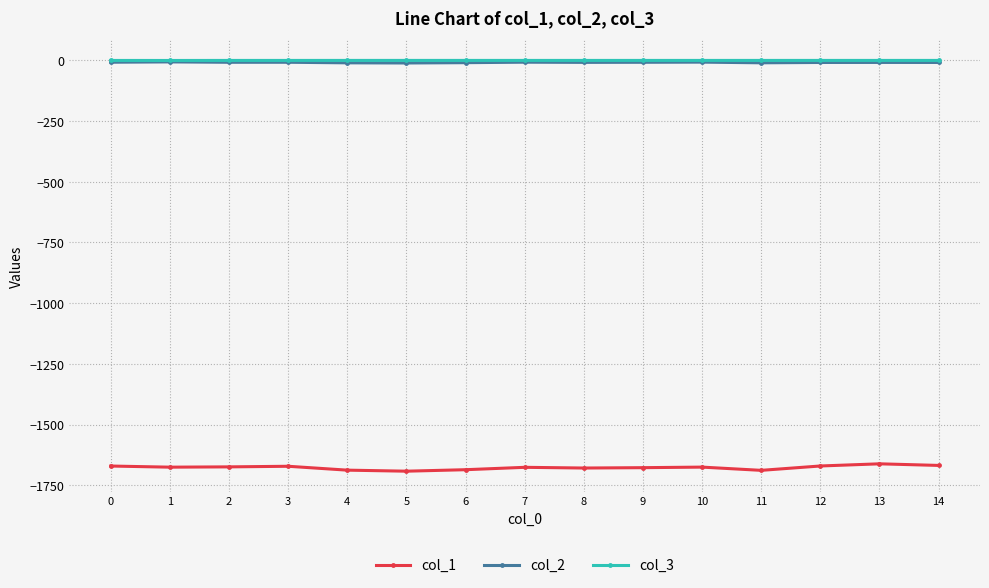

What is the smallest value displayed?

-1692.1